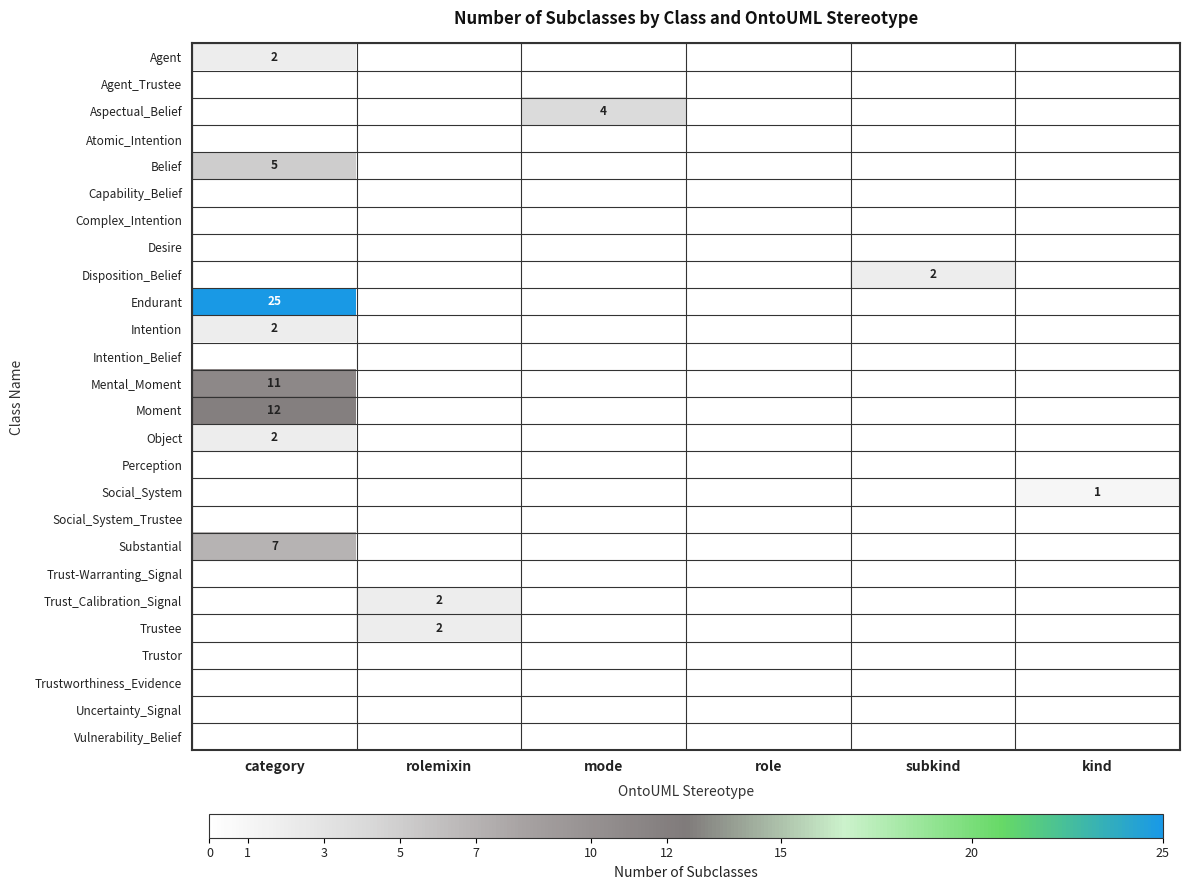

Which series has the widest spread of values?

Endurant